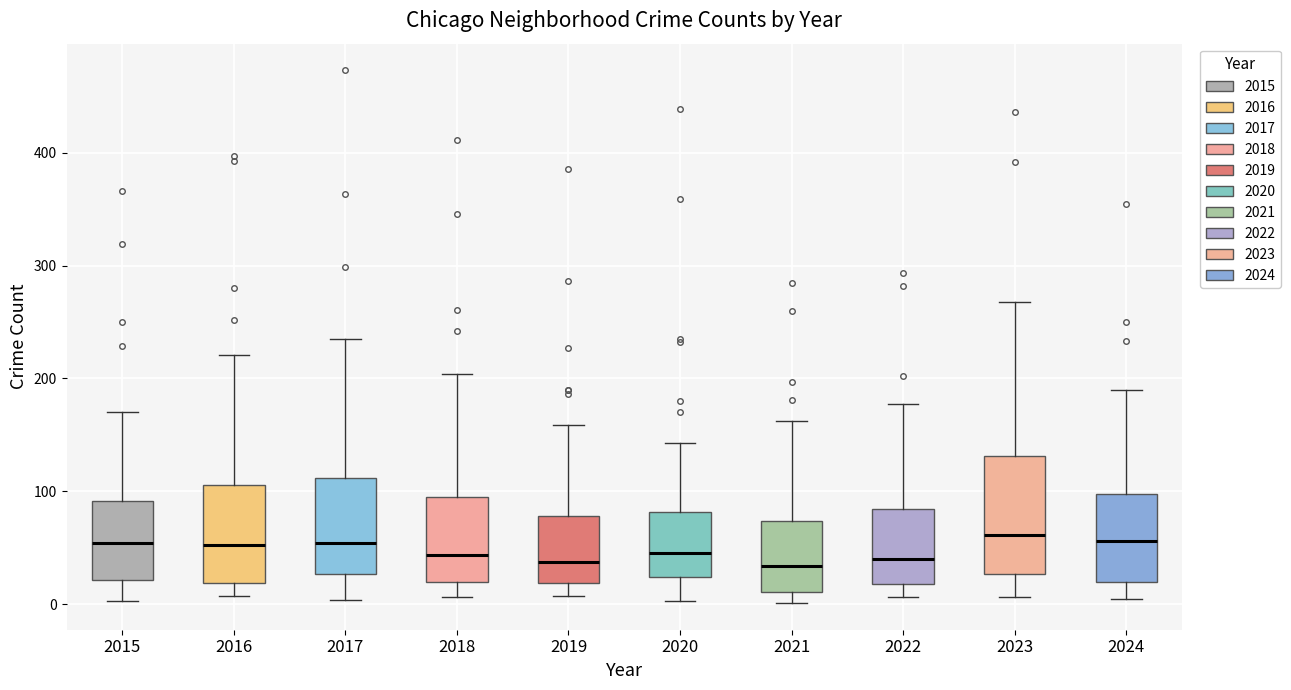

Where is the upper edge of the box at x = 2015 on the y-axis? The values are not printed on the chart, so give them approximately, as read against the axis.

90